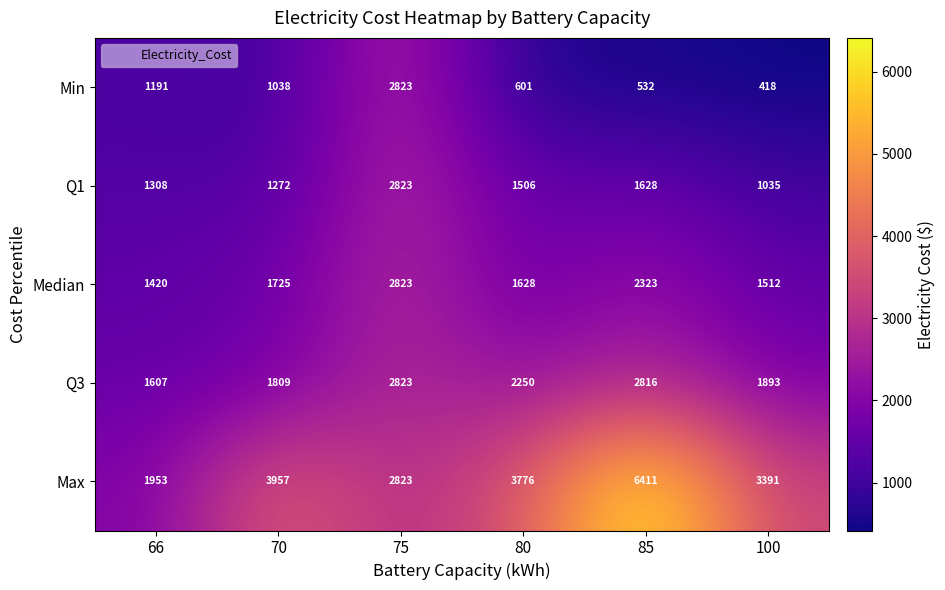

At which category is the sum across all series the highest?

75